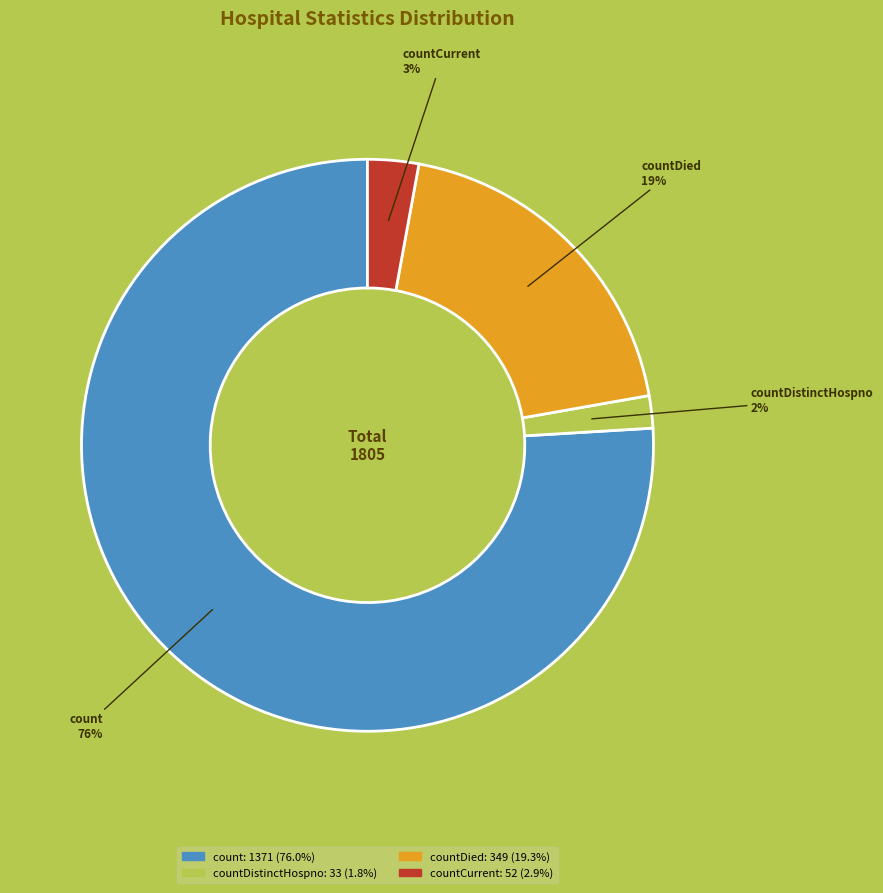

Does any single category account for the majority?

Yes